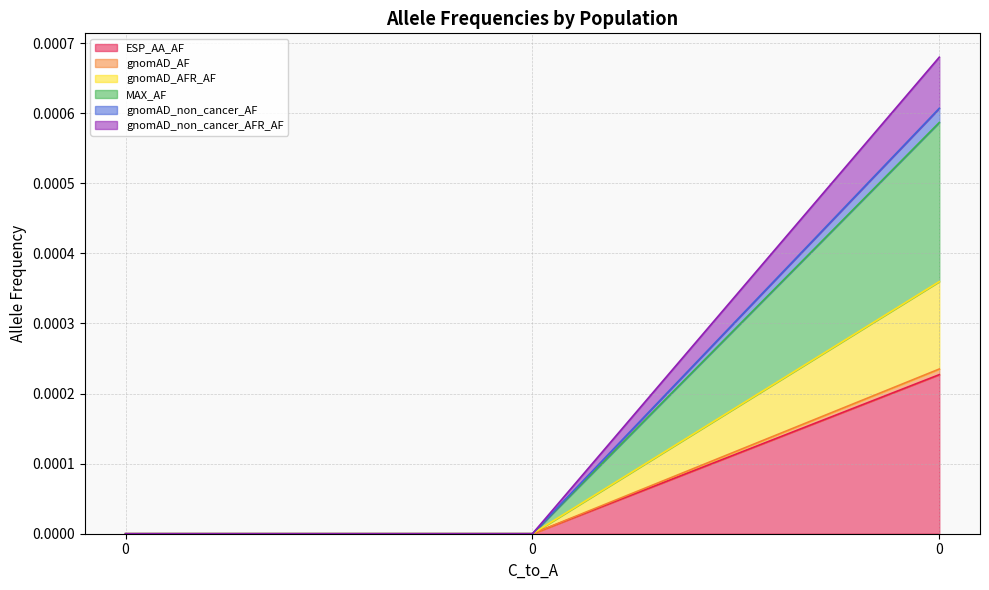

Count the number of data series in this chart.

6